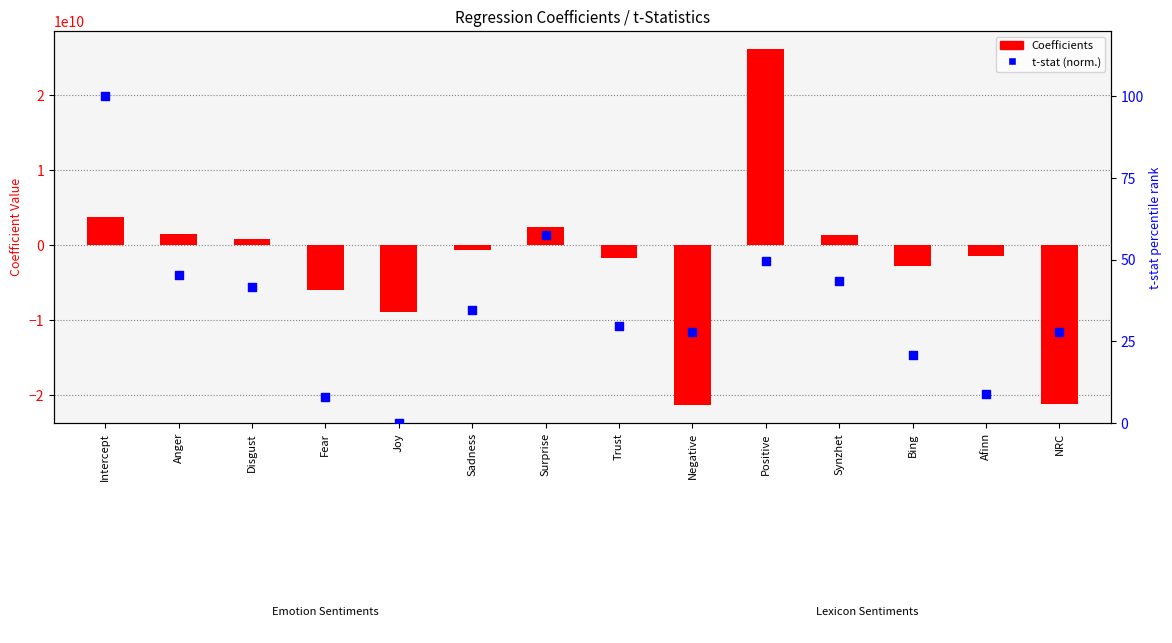

Is the value of Coefficients at Afinn greater than the value of t-stat (normalized 0-100) at Synzhet?

No